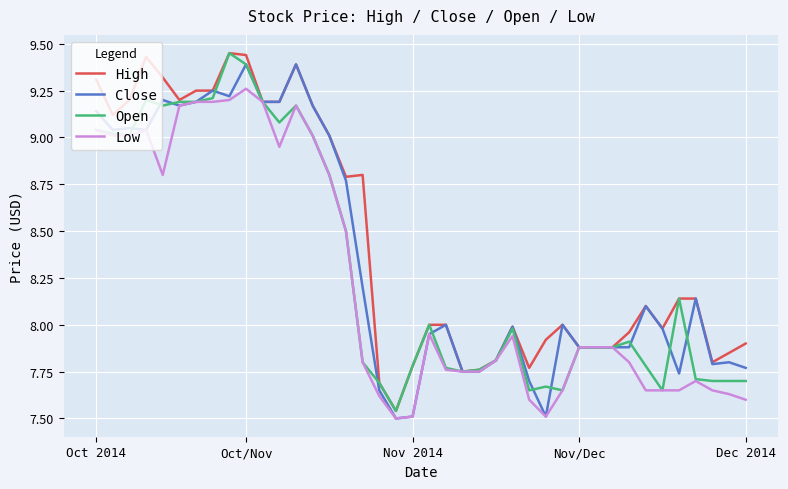

Which series has the largest total across all categories?

High